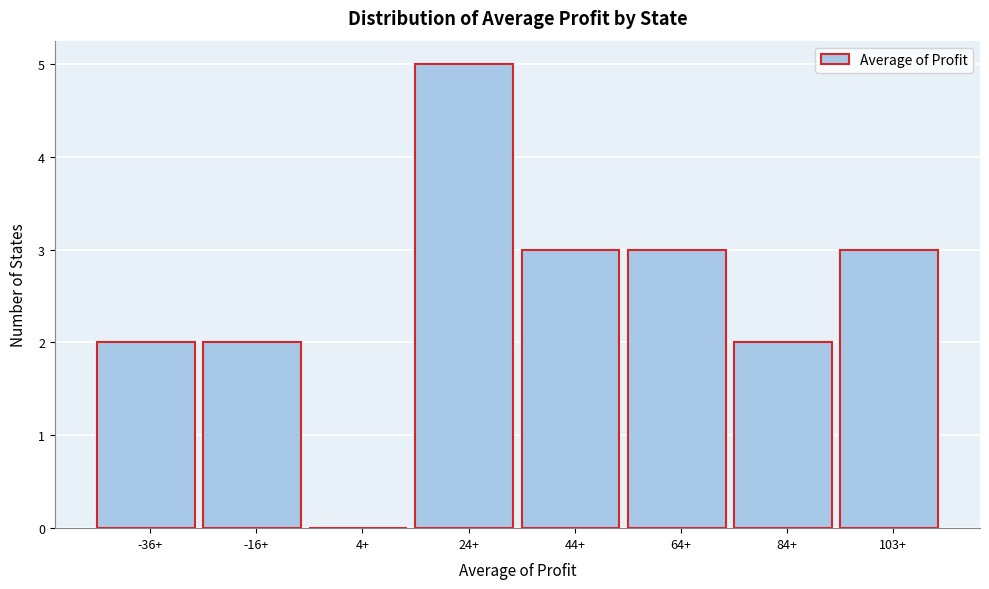

Reading left to right, list all the values displayed in this chart.

-36+=2	-16+=2	4+=0	24+=5	44+=3	64+=3	84+=2	103+=3